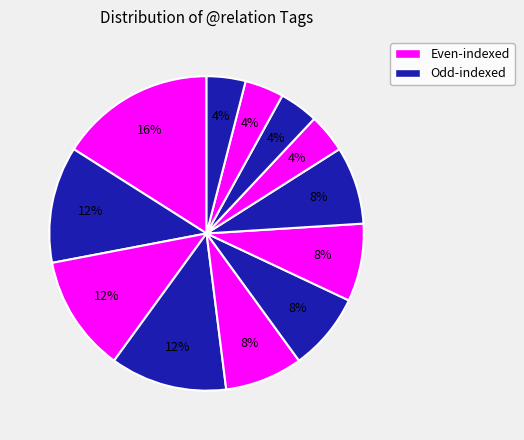

Does any single category account for the majority?

No